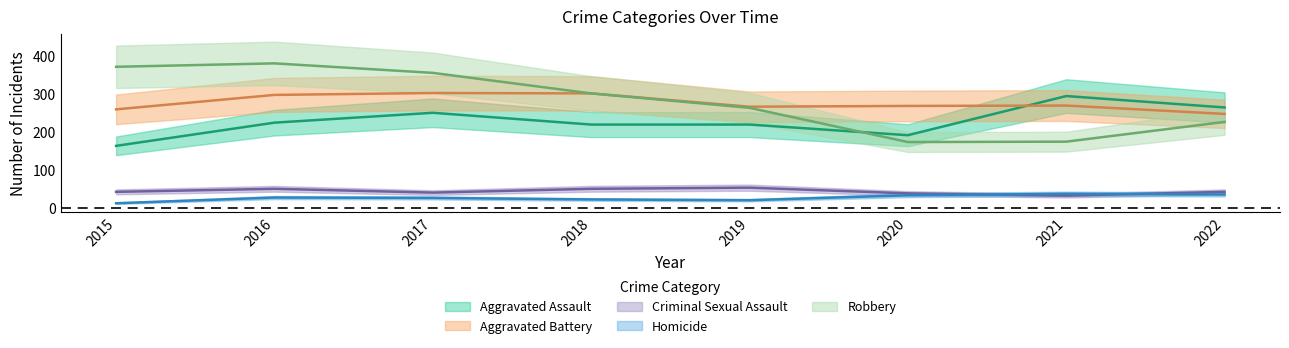

What is the total value across all series at 2022?

819